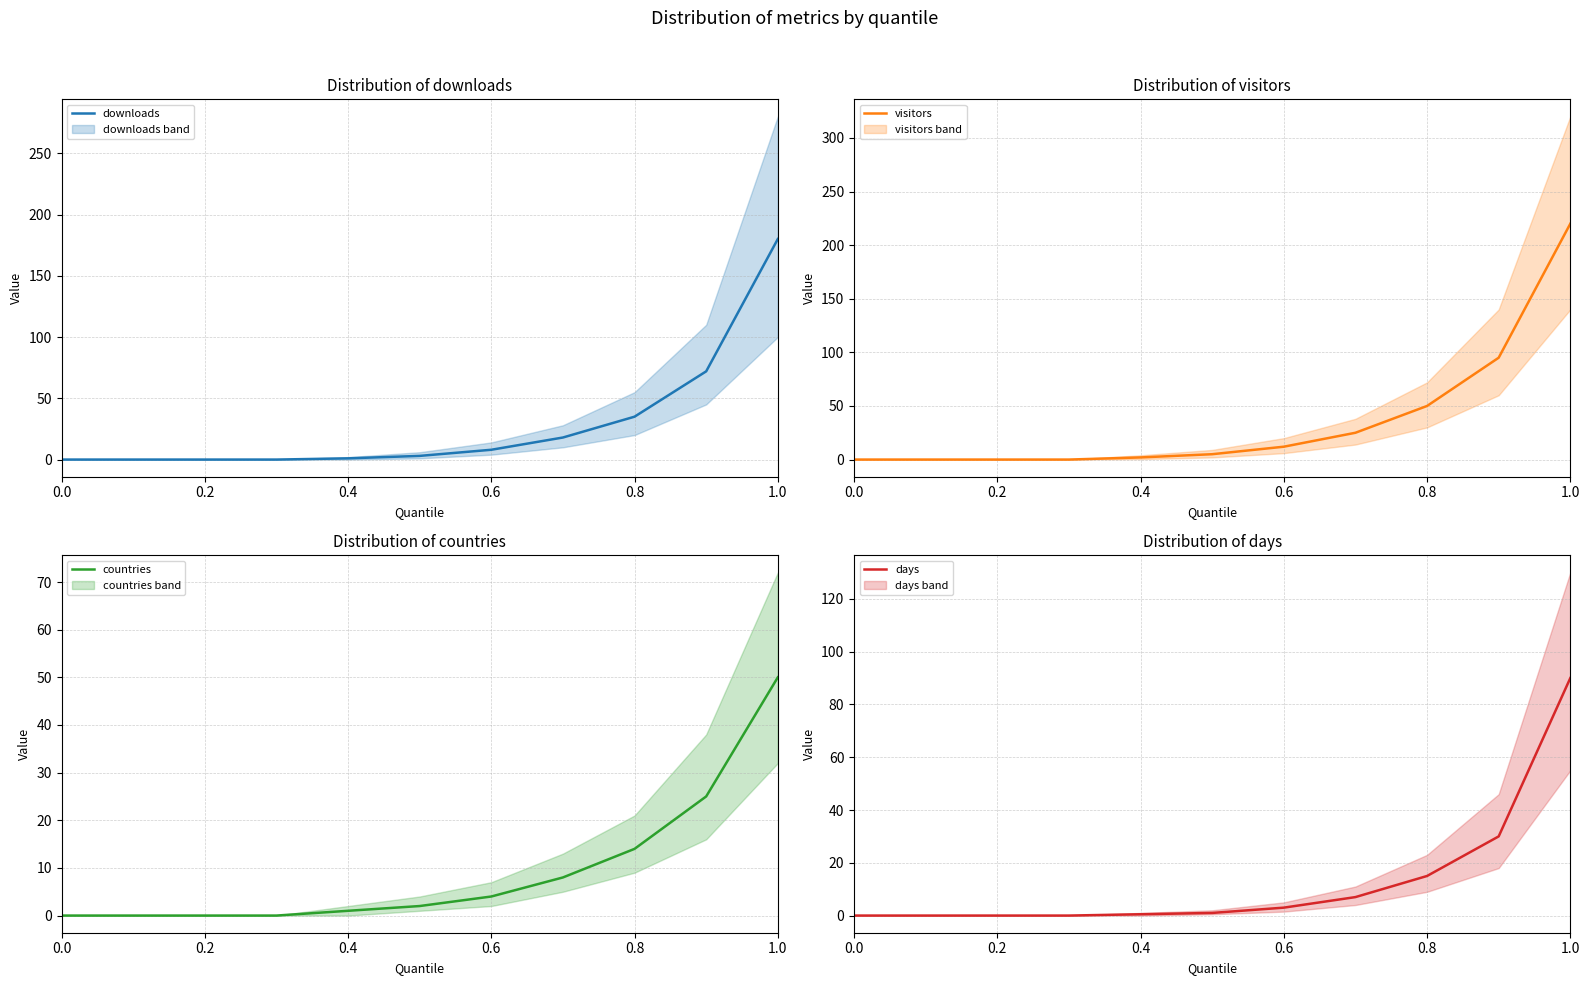

The value of days at 0.2 is -36.5. True or false?

False